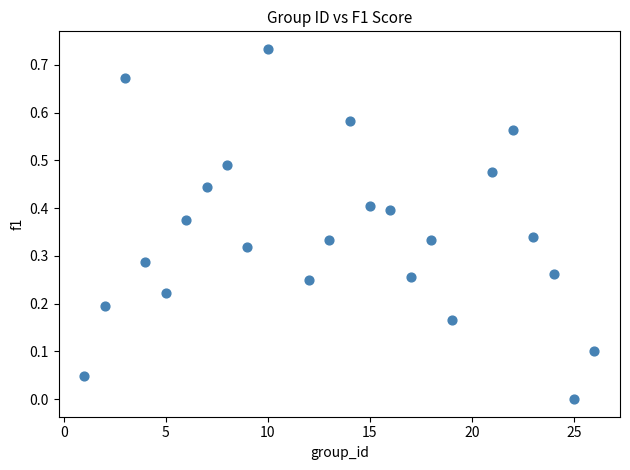

What is the range of X values (max minus min)?

25.0